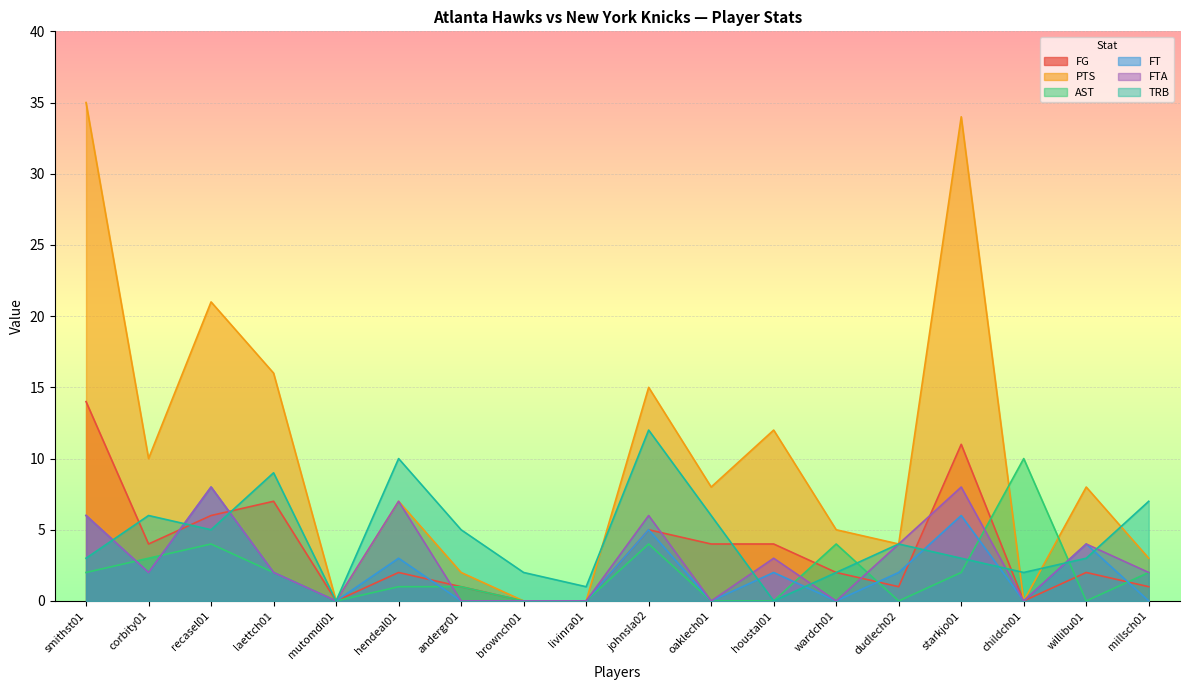

What is the label of the 1st point from the right?

millsch01